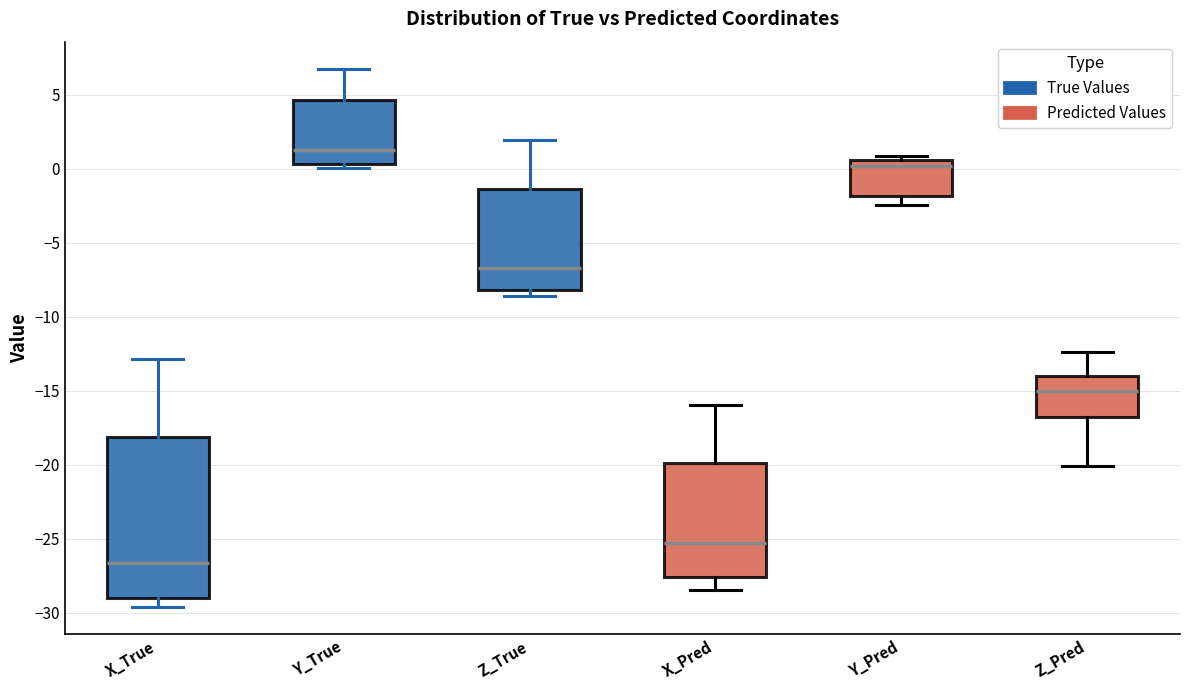

Which box is the tallest, from its lower edge to its upper edge?

X_True